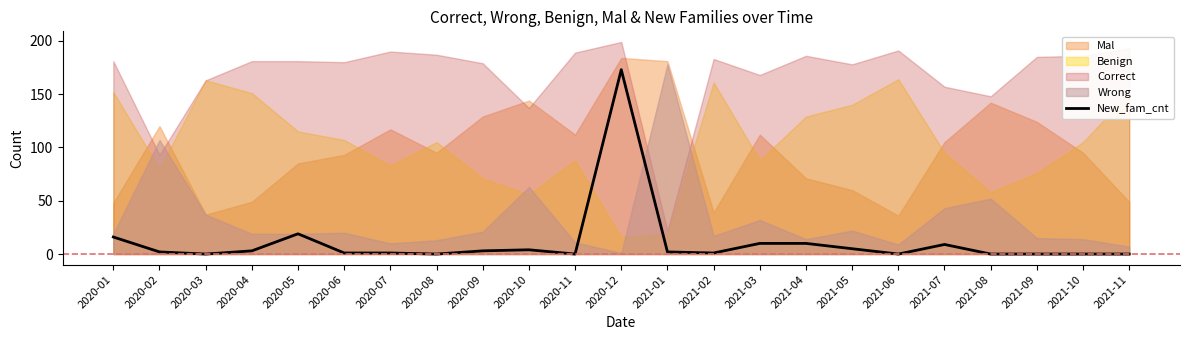

What is the sum of all values?

259